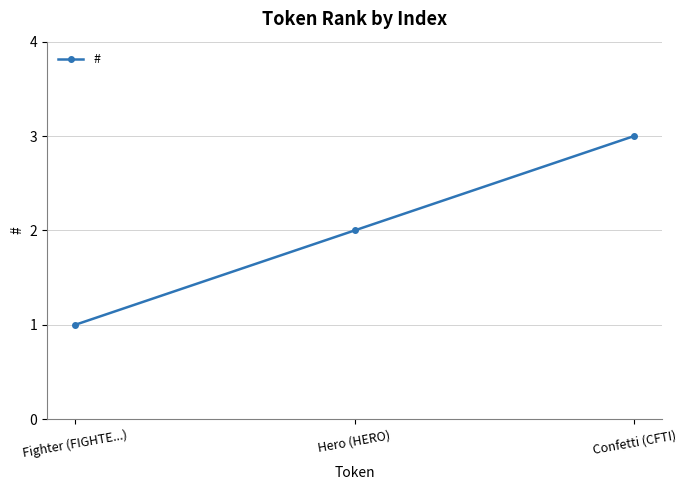

What is the value of the 3rd point from the left?

3